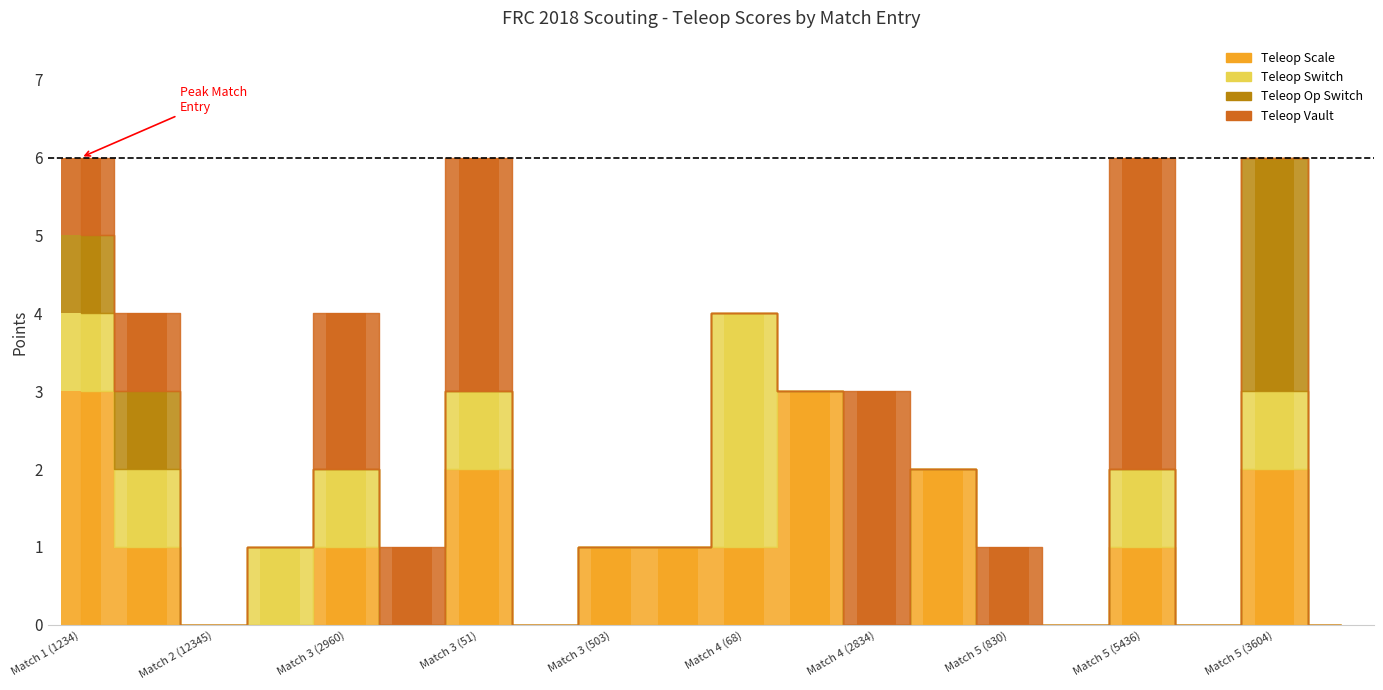

The value of Teleop Switch at Match 1 (1234) is 1. True or false?

True